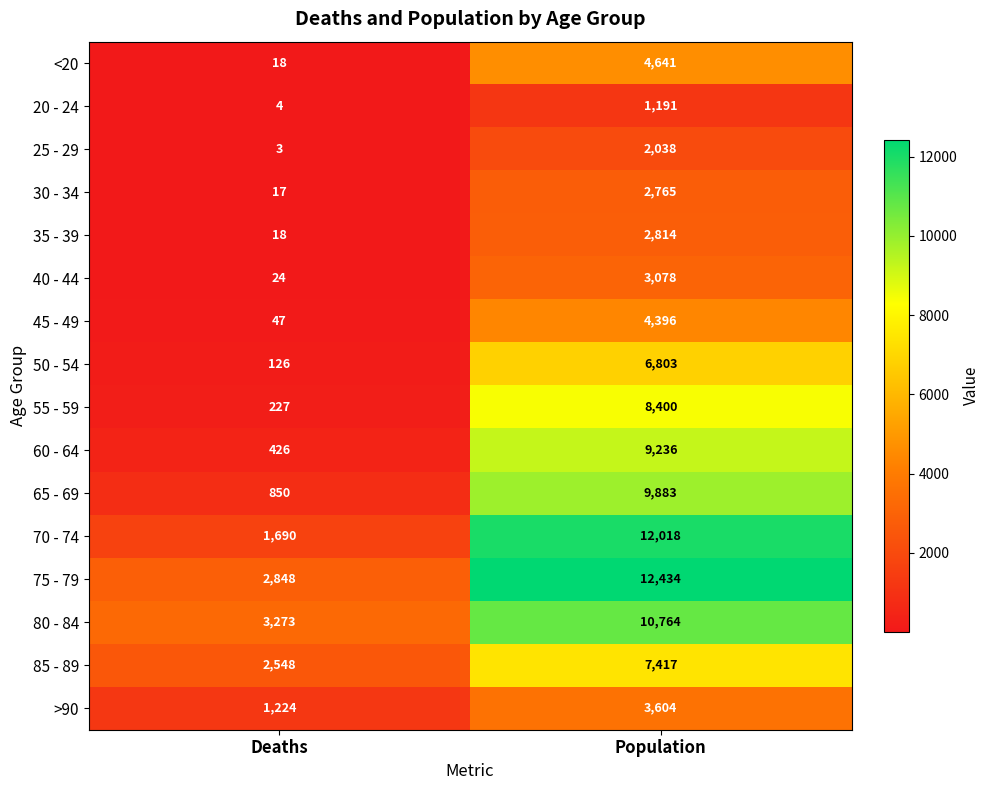

Which series changed the most between Deaths and Population?

70 - 74